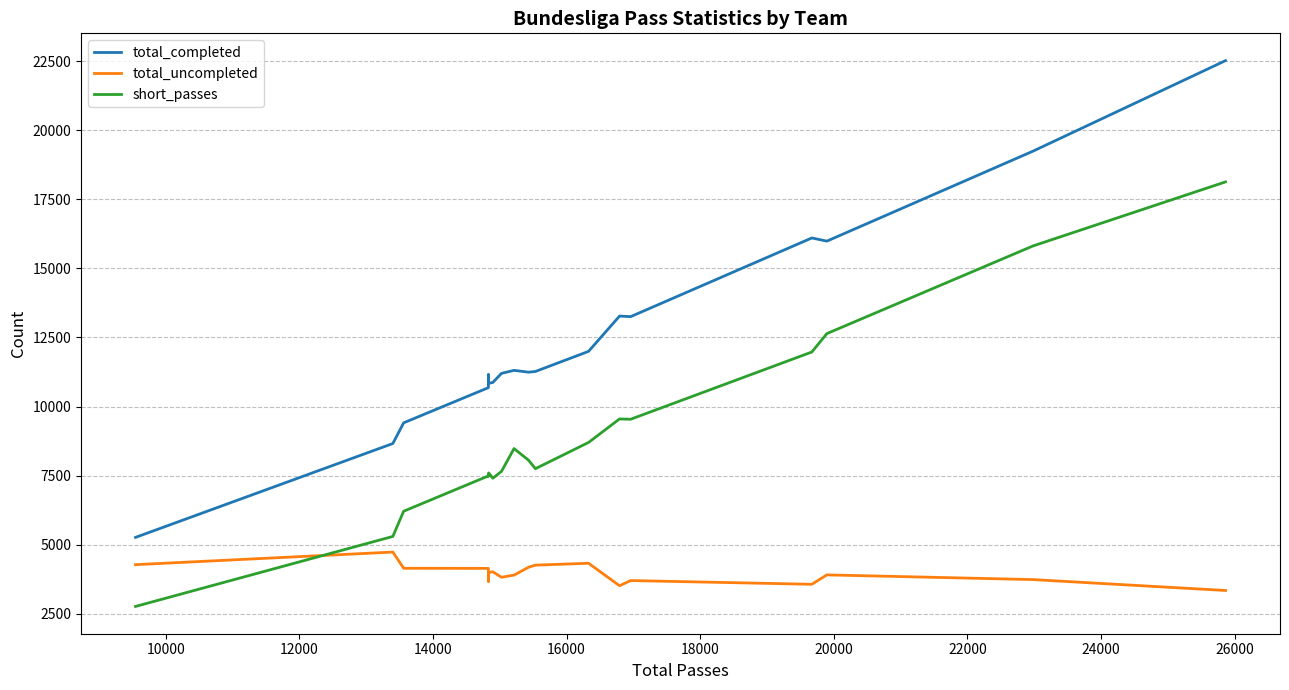

What is the lowest value of the short_passes series?

2770